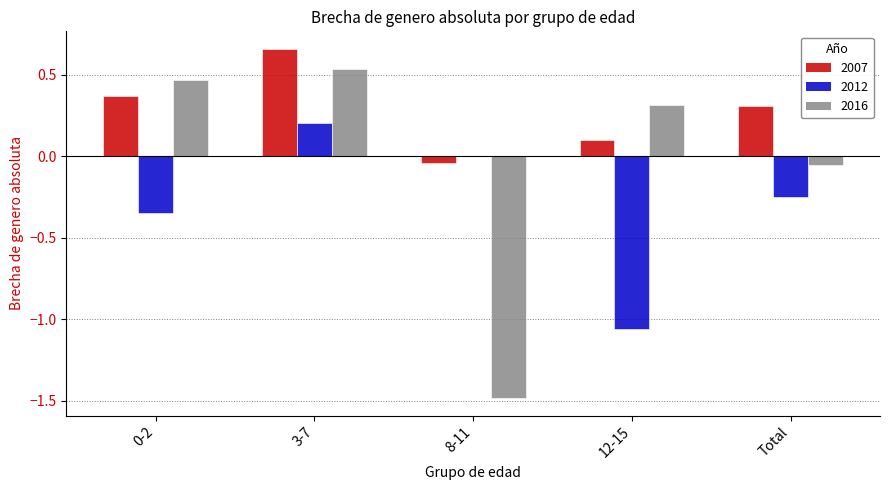

The 2007 series shows 1.0 at 3-7. True or false?

False